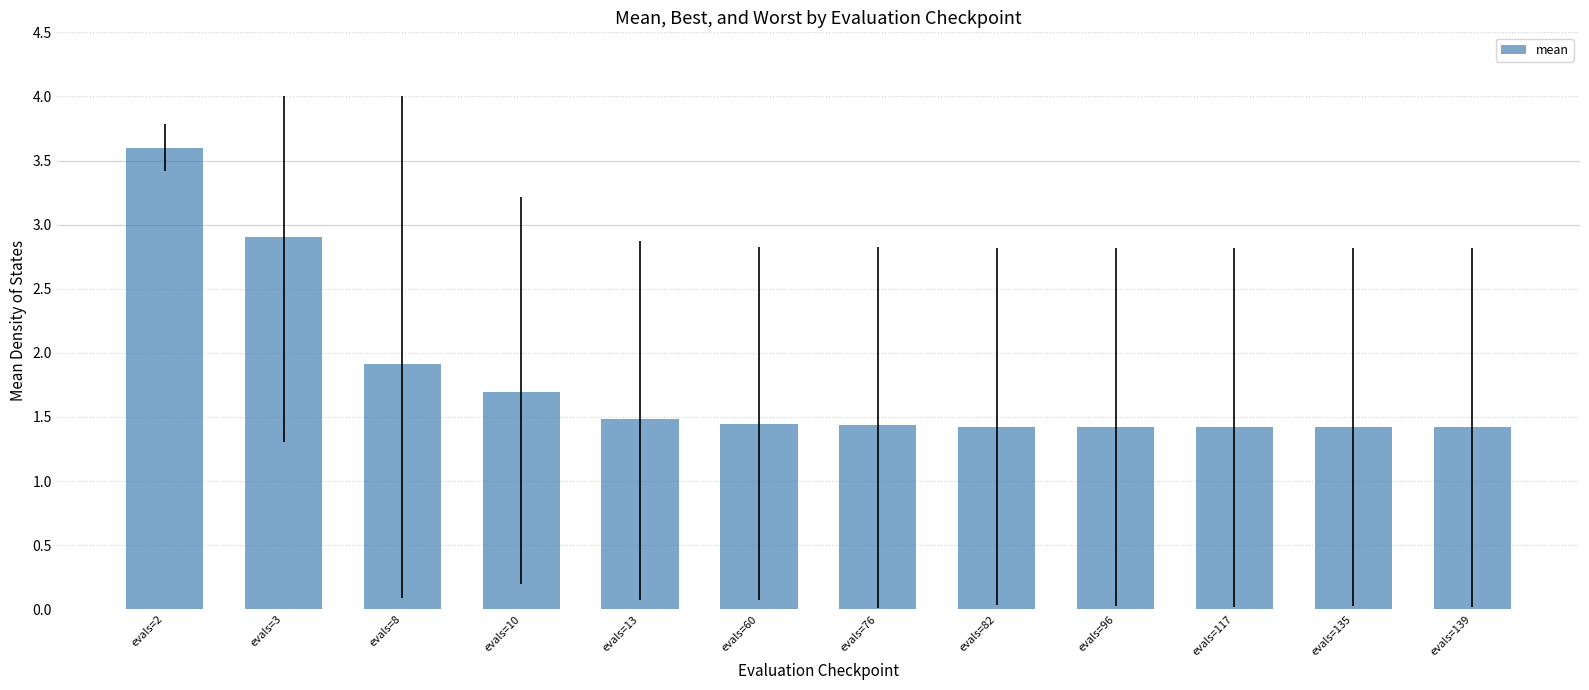

What is the value of the 2nd bar from the left?

2.9